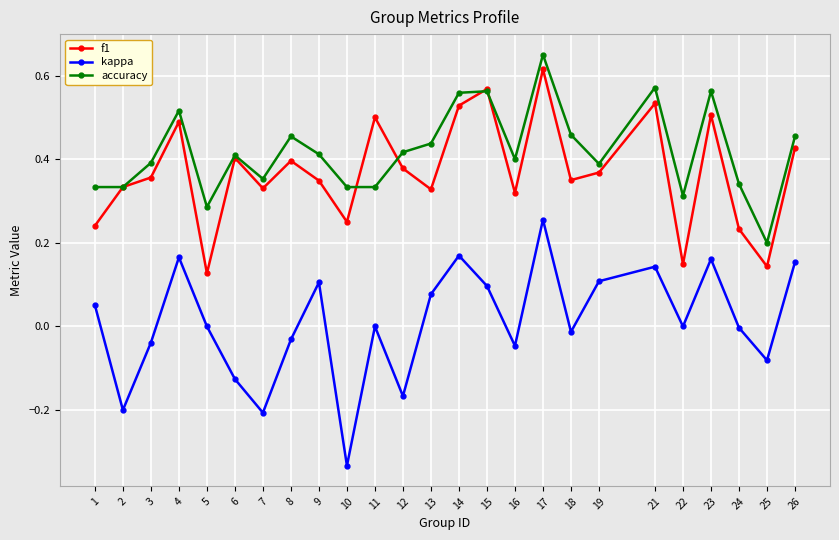

Which series changed the most between 22 and 25?

accuracy